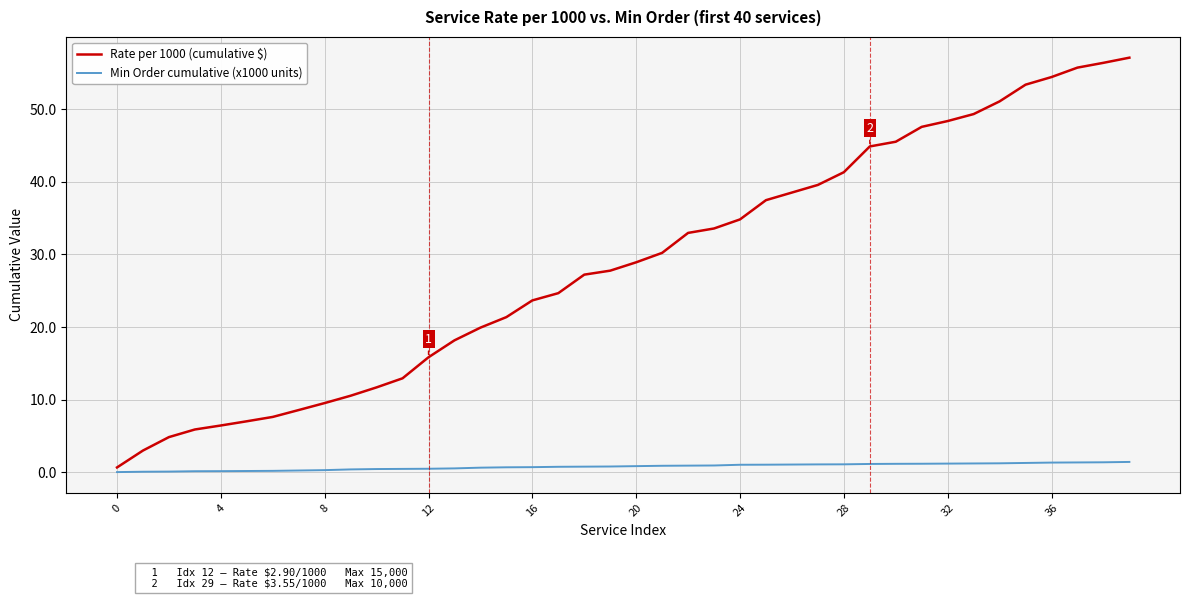

Which series has the largest range (max minus min)?

Rate per 1000 (cumulative $)